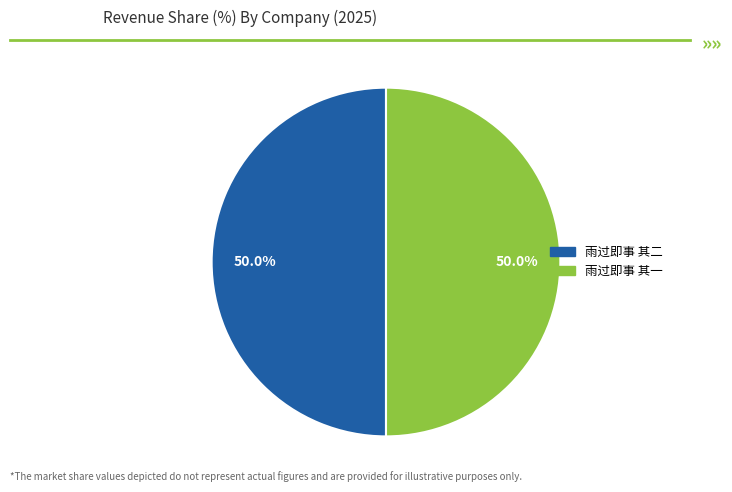

Approximately how many times larger is the value at 雨过即事 其一 compared to 雨过即事 其二?

1.0